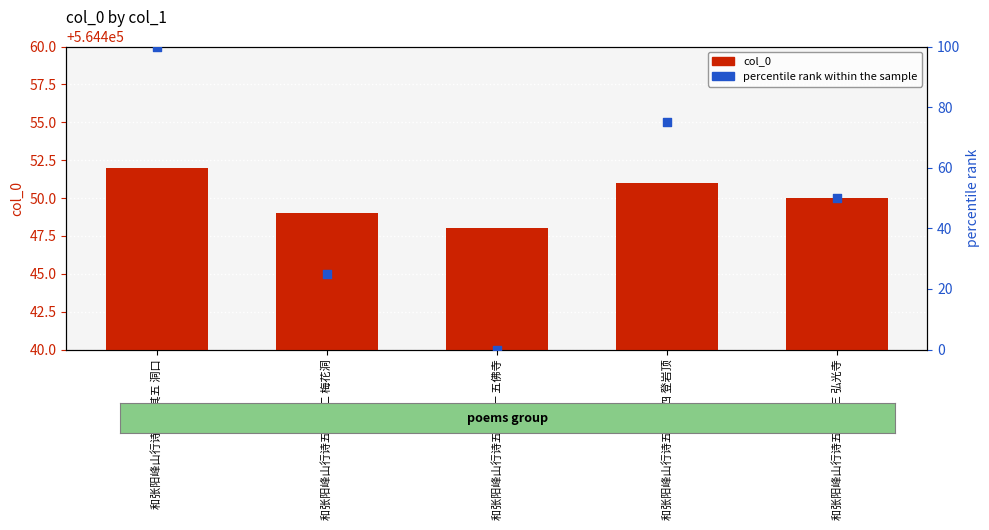

Which series contains the highest Y value?

col_0